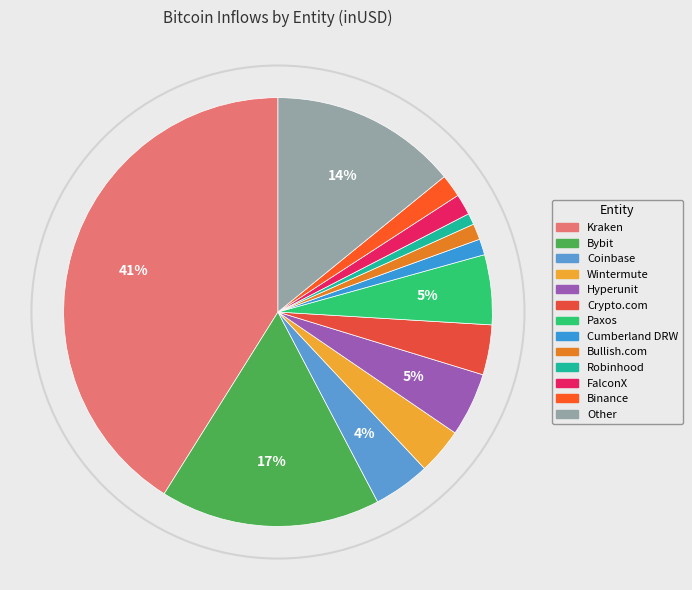

Between FalconX and Bybit, which is larger?

Bybit